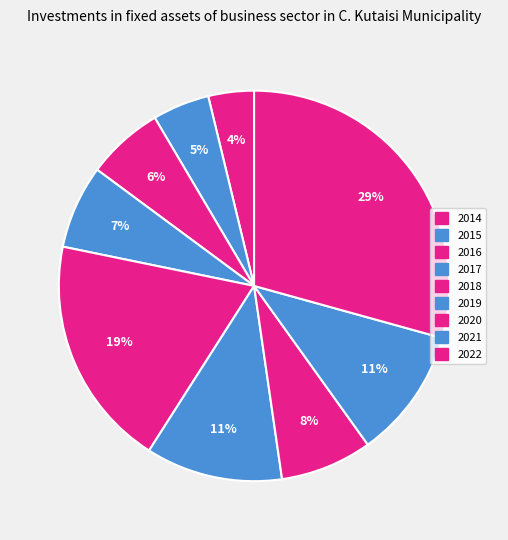

What is the smallest slice in the pie chart?

2014